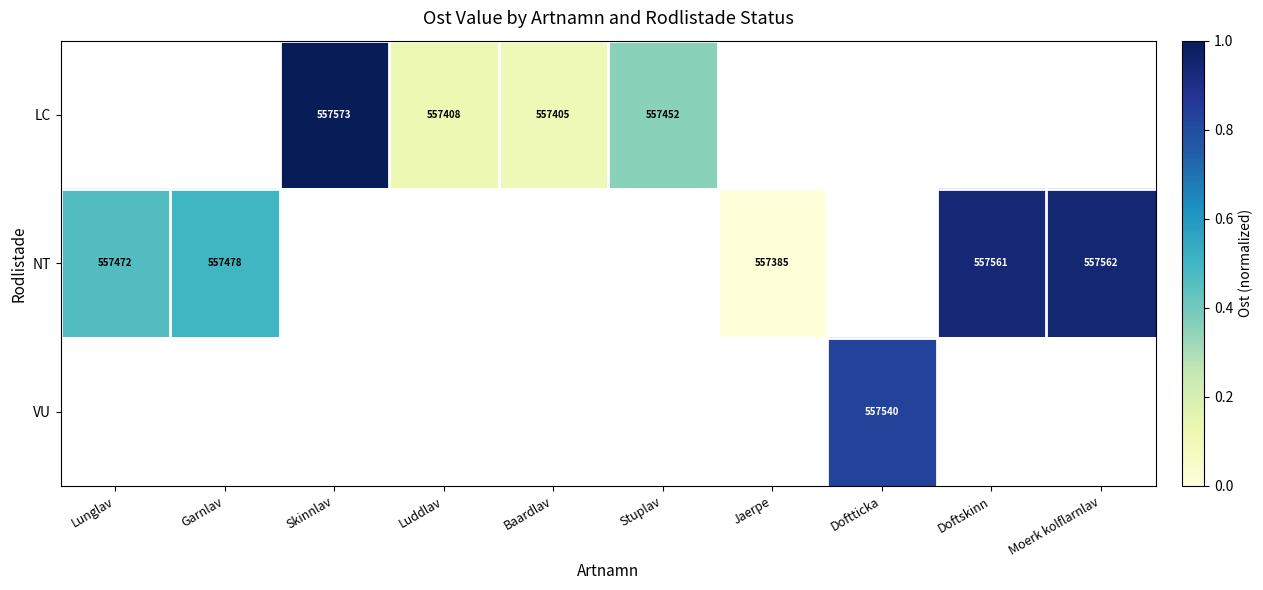

Is it true that VU equals 557540 at Doftticka?

True